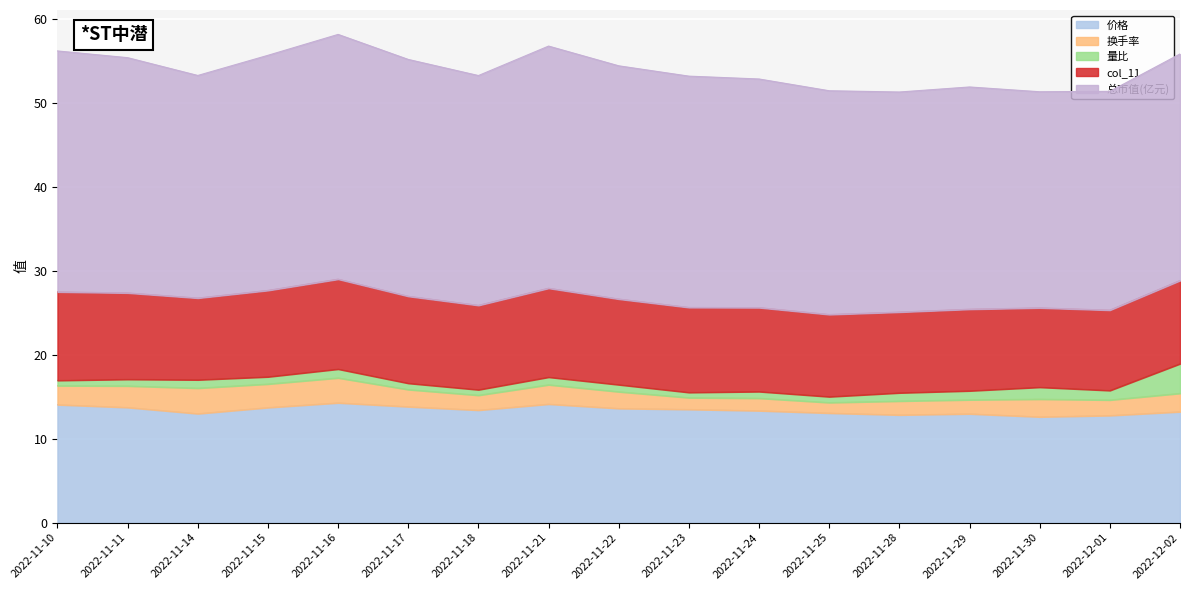

What is the difference between the maximum and minimum values in the 换手率 series?

1.8